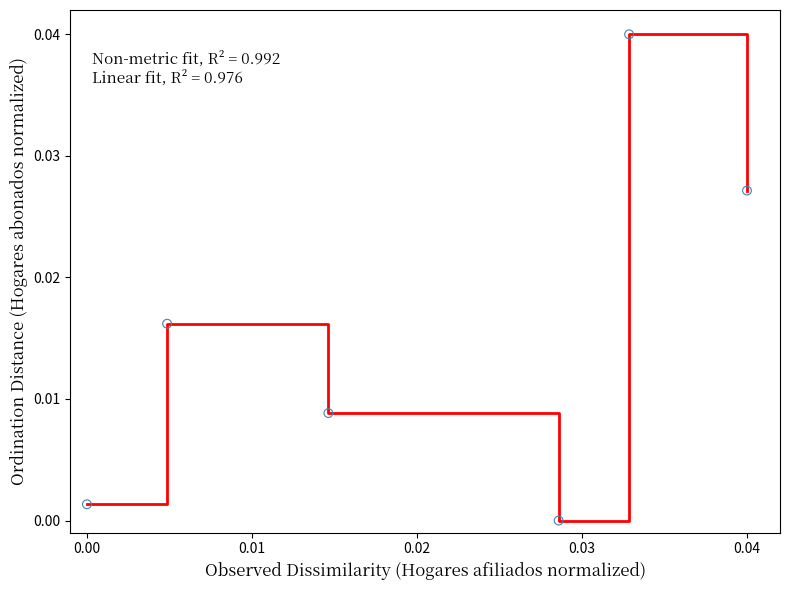

How many interior local peaks (higher than both neighbors) does the data have?

2